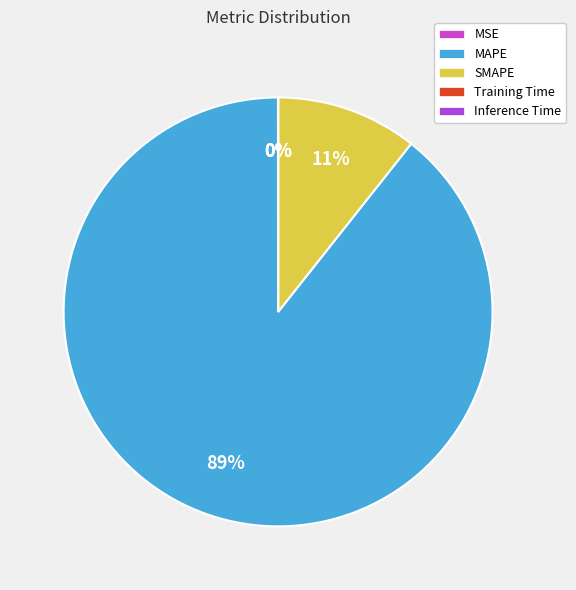

Which slice is the largest?

MAPE